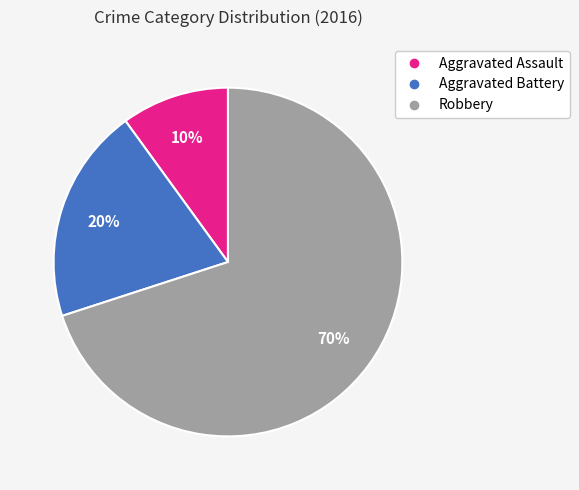

To the nearest percent, what percentage of the pie is Robbery?

70%